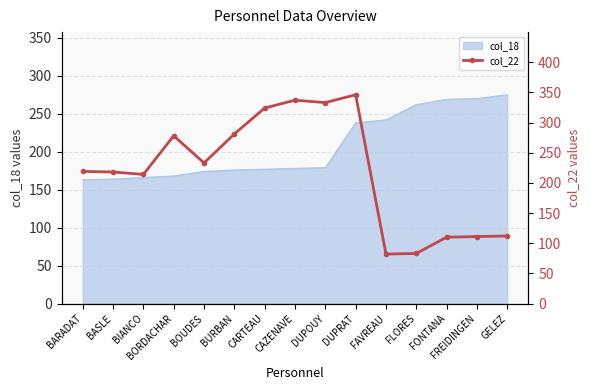

True or false: col_18 has a value of 275 at GELEZ.

True